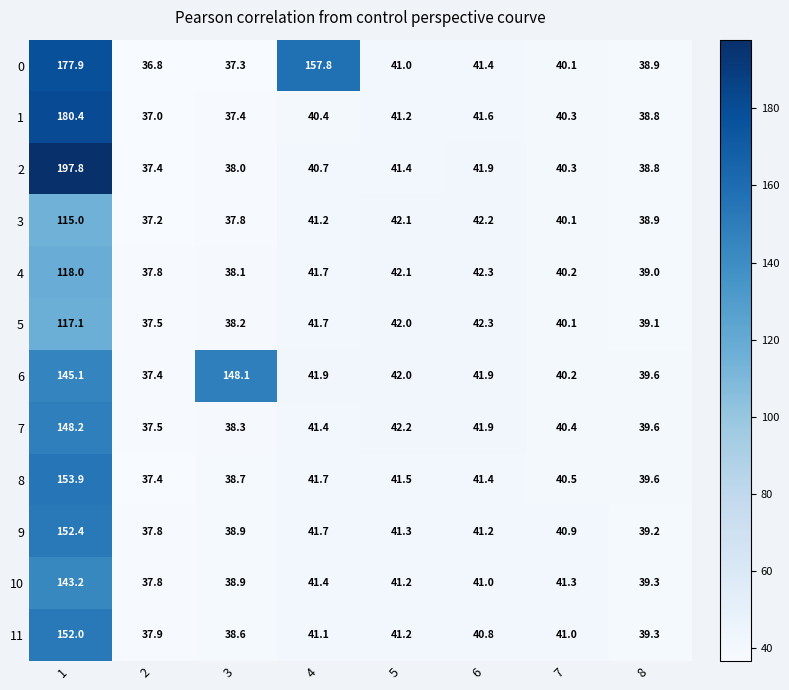

What is the minimum value for 3?

37.2